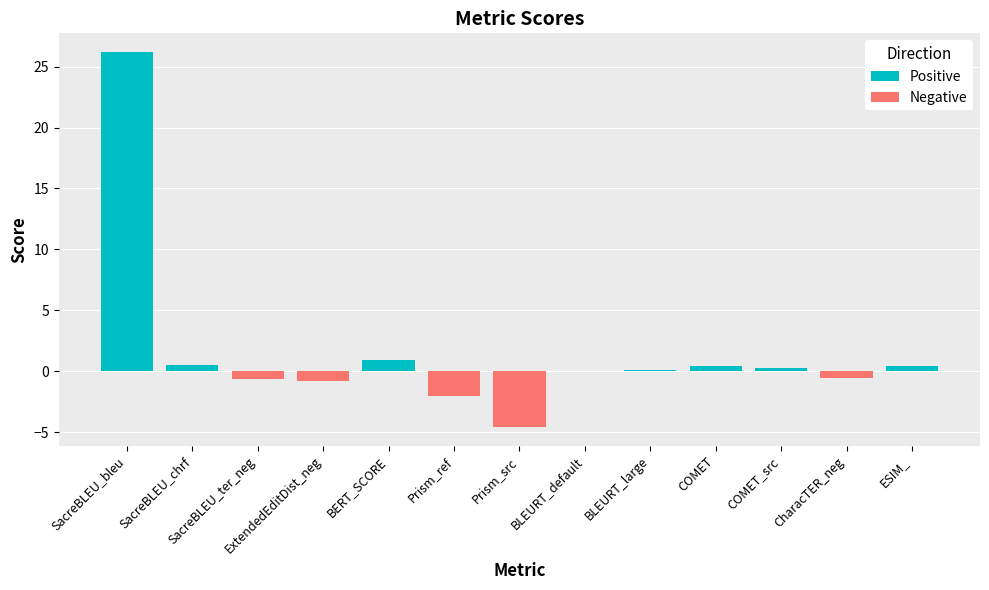

What is the total value across all series at CharacTER_neg?

-0.5